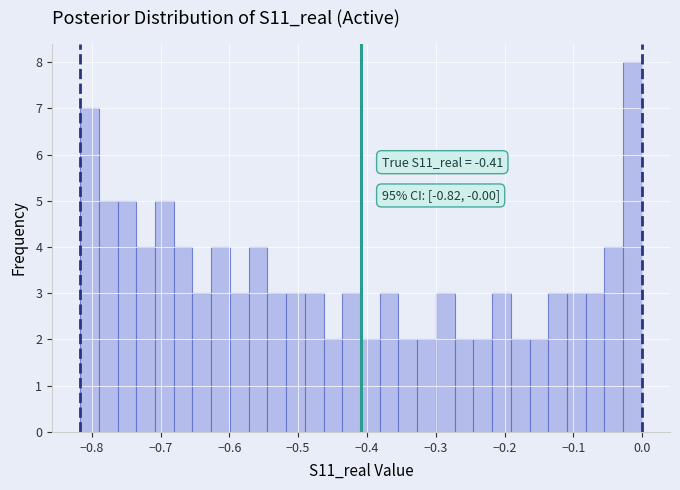

Read against the x-axis, roughly where is the centre of the tallest bar?

-0.01